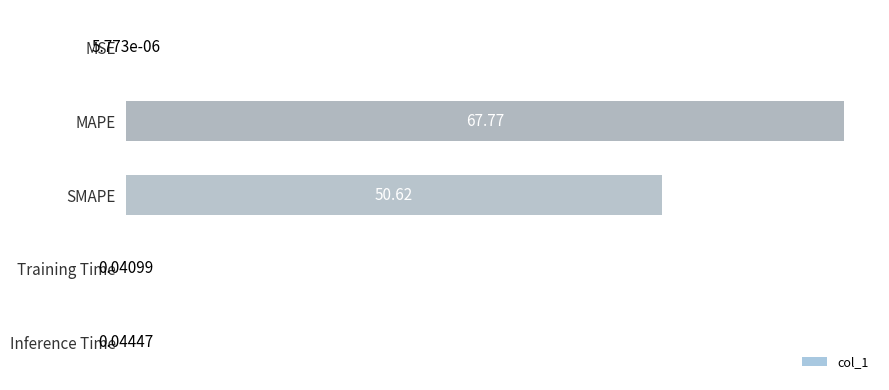

At which category does the chart reach its peak across all series?

MAPE